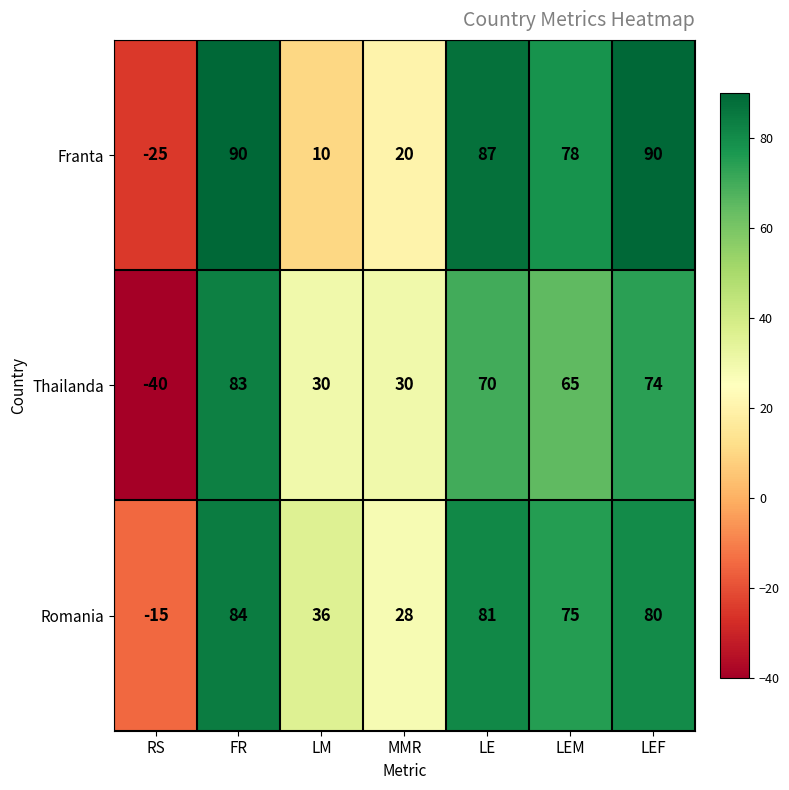

Between FR and LEM, which series saw the biggest shift?

Thailanda